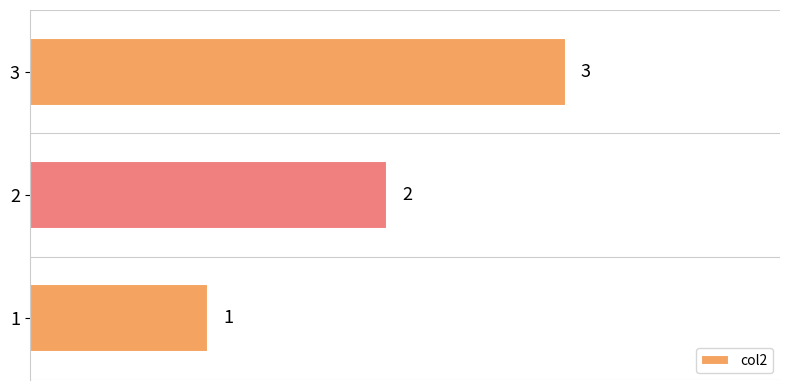

Rank the categories by value from lowest to highest.

1, 2, 3